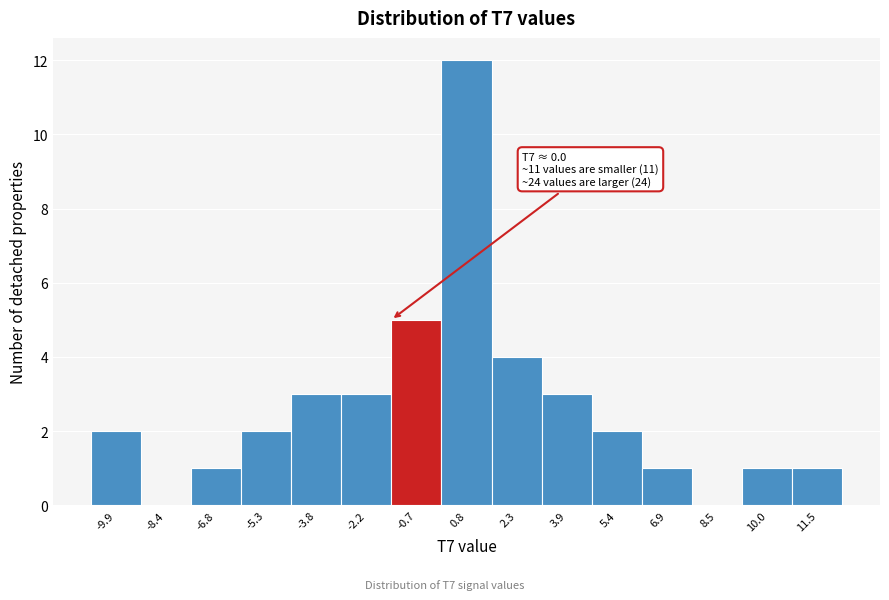

Which range on the x-axis has the tallest bar?

0.0 to 1.6